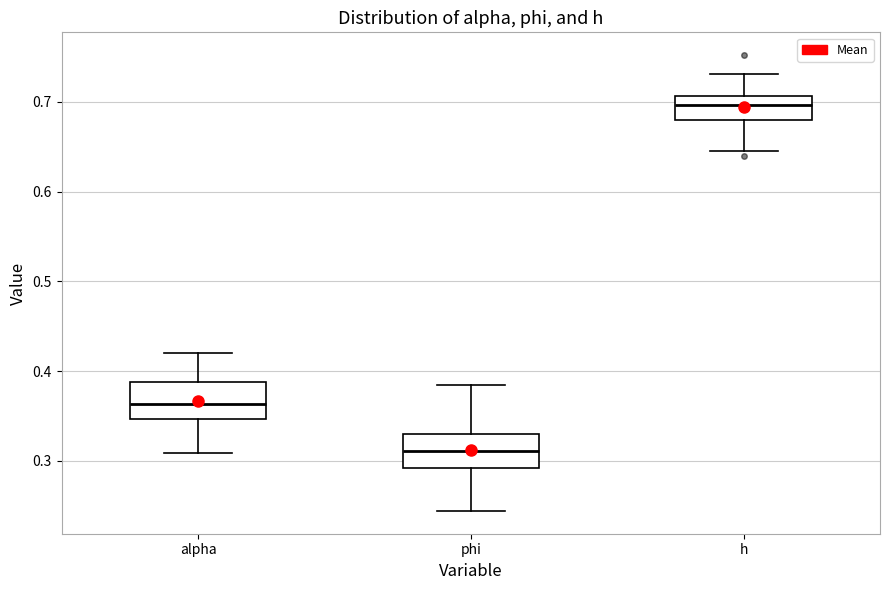

Reading left to right, read every box against the y-axis: the position of its median line, the range the box covers, and the ends of its whiskers. The values are not printed on the chart, so give them approximately, as read against the axis.

alpha: median 0.36, box 0.35 to 0.39, whiskers 0.31 to 0.42
phi: median 0.31, box 0.29 to 0.33, whiskers 0.24 to 0.39
h: median 0.70, box 0.68 to 0.71, whiskers 0.64 to 0.73